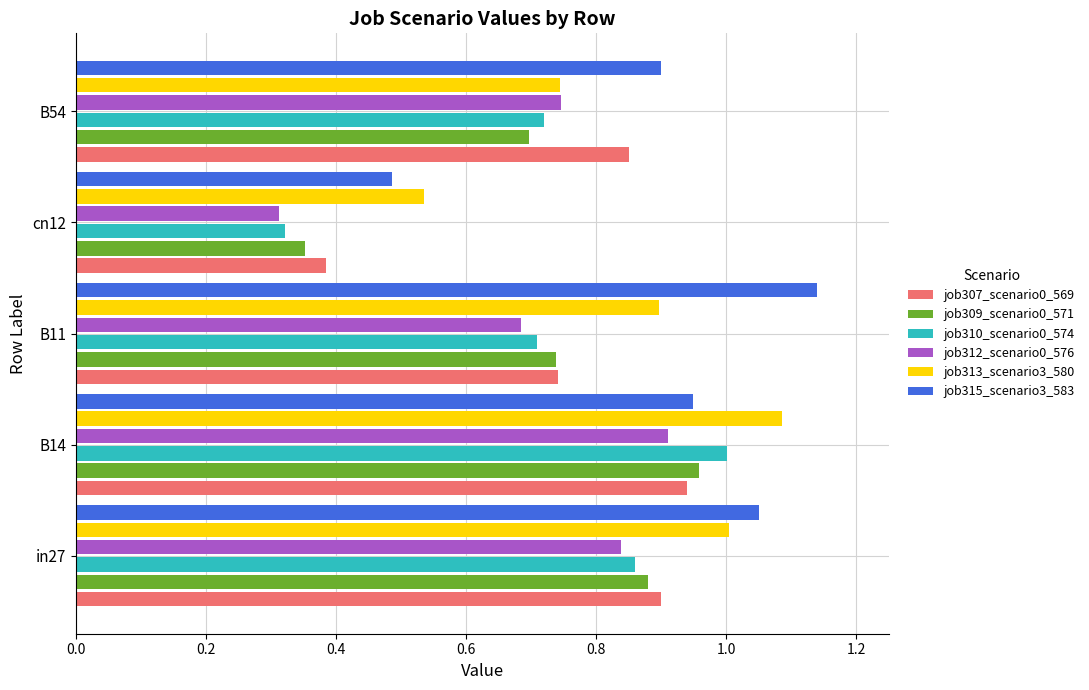

List the labels in order of job309_scenario0_571 value, smallest first.

cn12, B54, B11, in27, B14